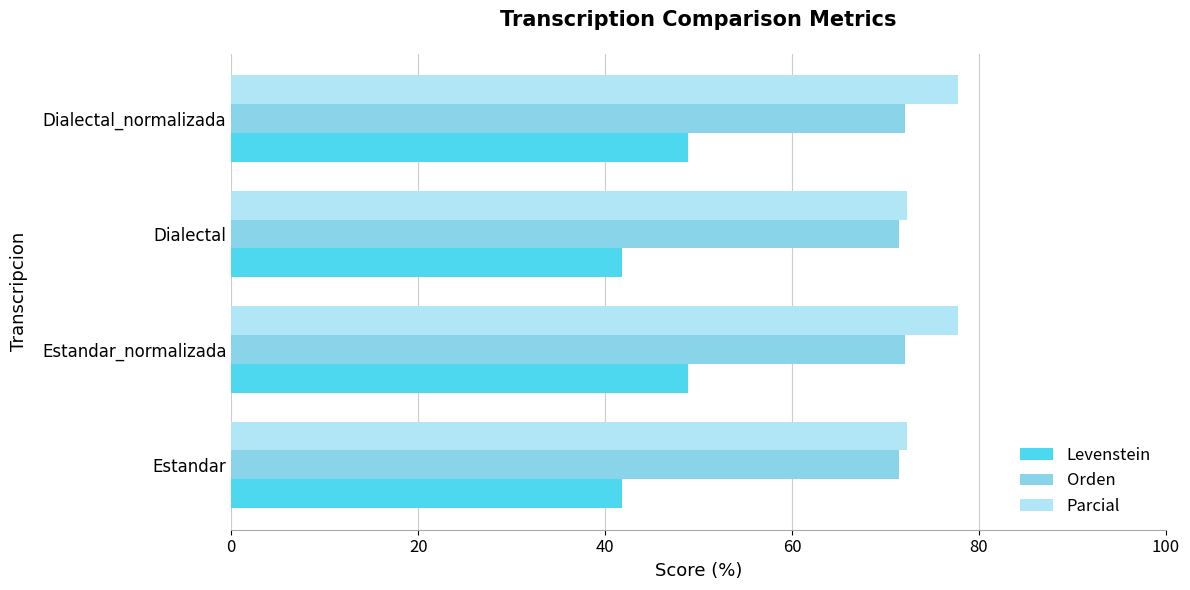

Count the Levenstein values in the range 41 to 48.

2